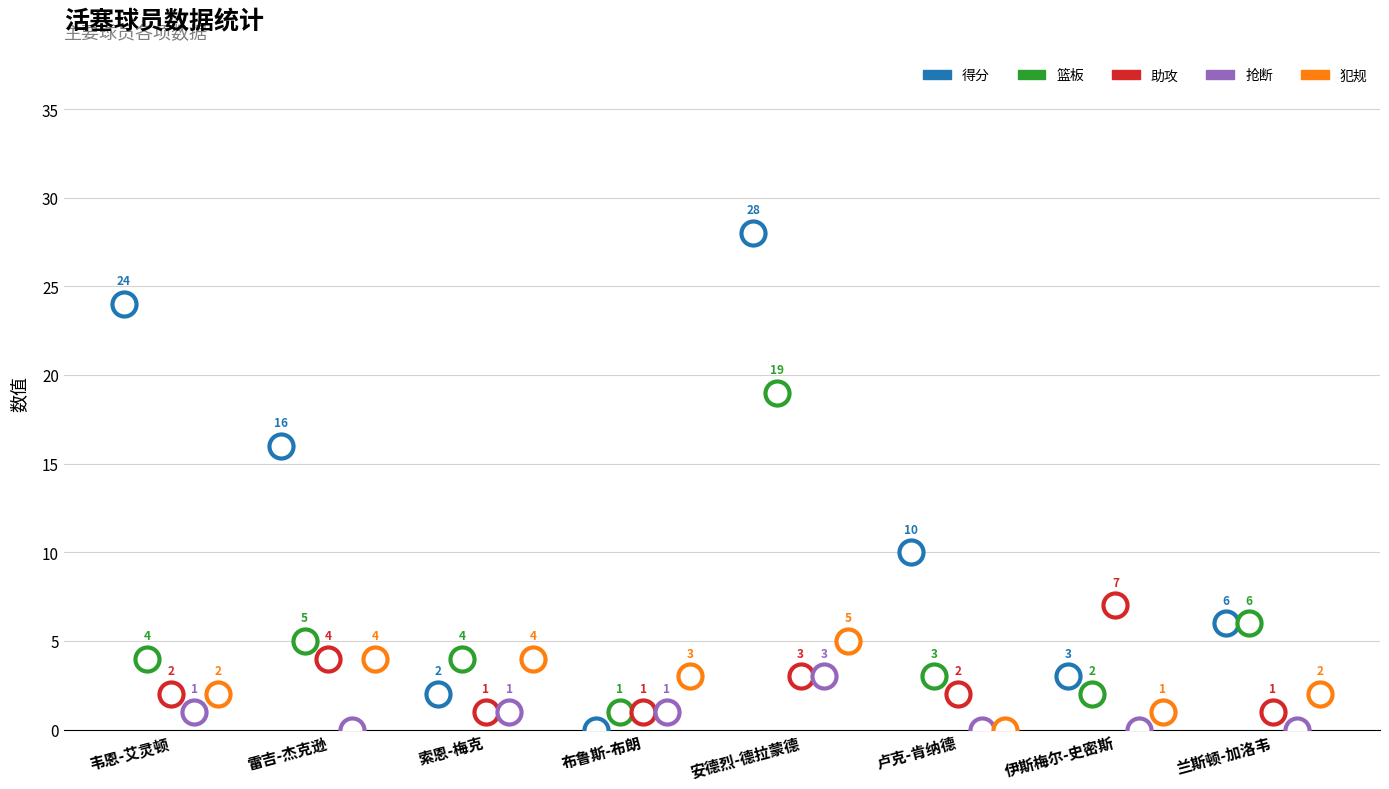

Which series contains the lowest Y value?

得分